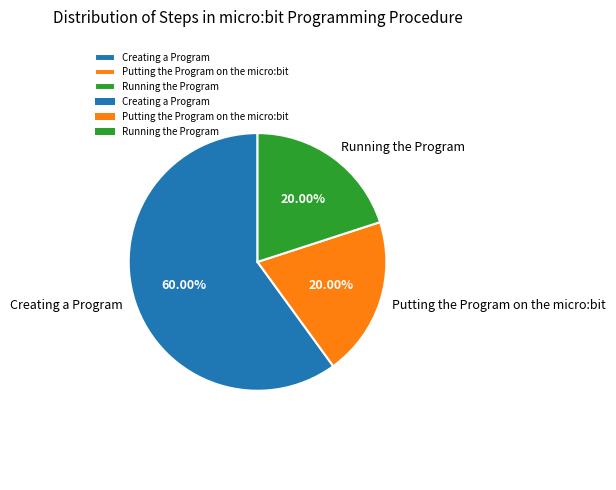

Which has a higher value, Putting the Program on the micro:bit or Creating a Program?

Creating a Program